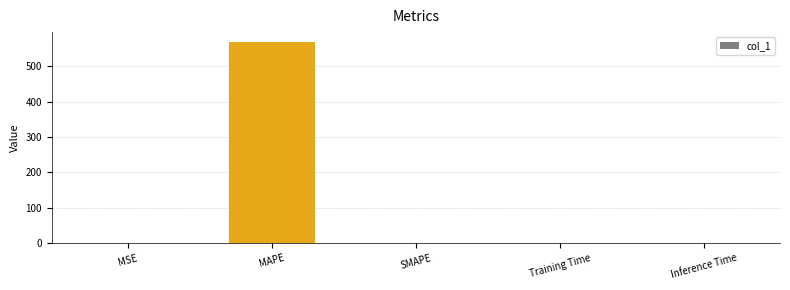

Which category has the highest value across all series?

MAPE